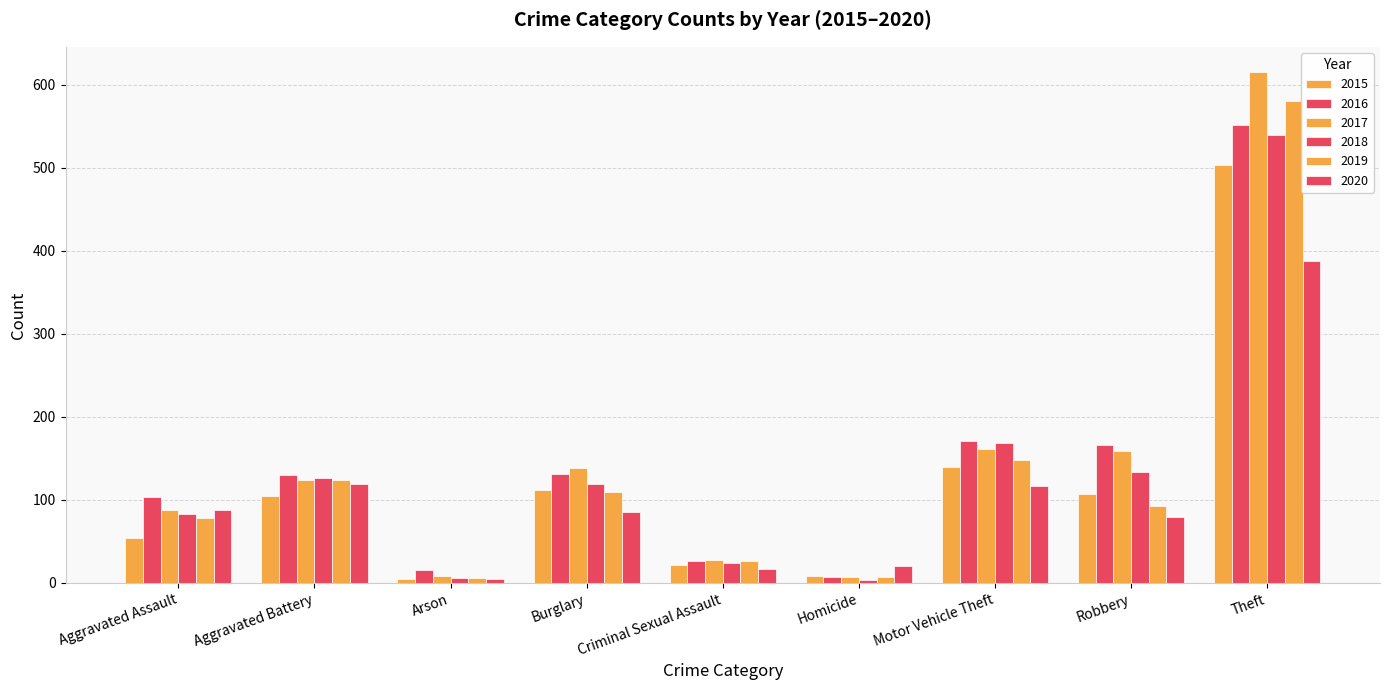

Reading left to right, transcribe all the data shown in this chart.

2015: 54	105	5	112	22	8	140	107	503
2016: 103	130	16	131	26	7	171	166	551
2017: 88	124	8	139	28	7	161	159	615
2018: 83	126	6	119	24	4	168	134	540
2019: 78	124	6	109	26	7	148	93	581
2020: 88	119	5	85	17	21	117	80	388